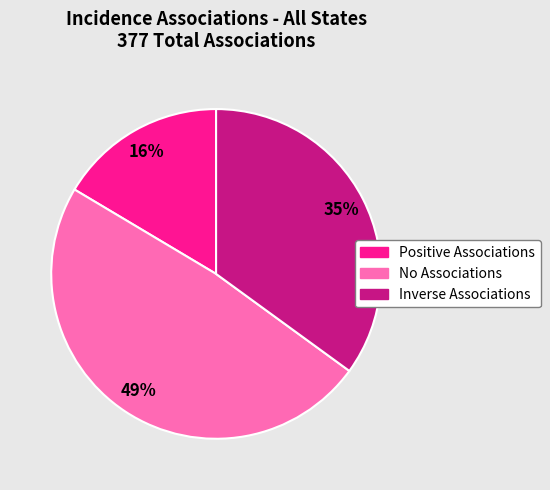

Does No Associations represent more than half of the total?

No